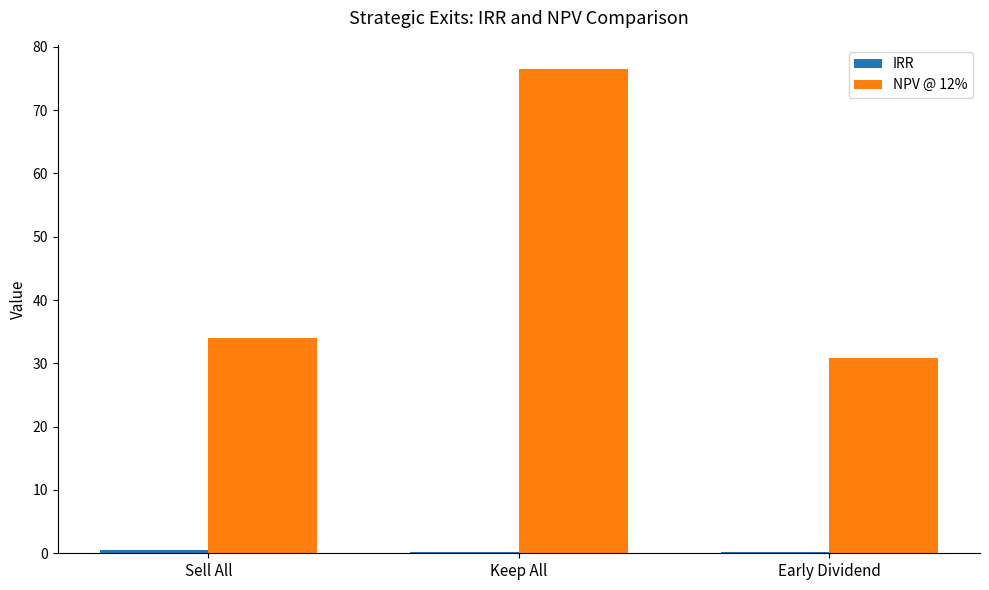

At which category is the sum across all series the highest?

Keep All